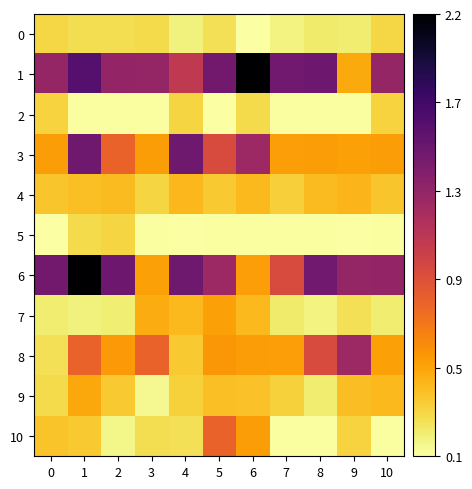

What is the minimum value shown in the chart?

0.1